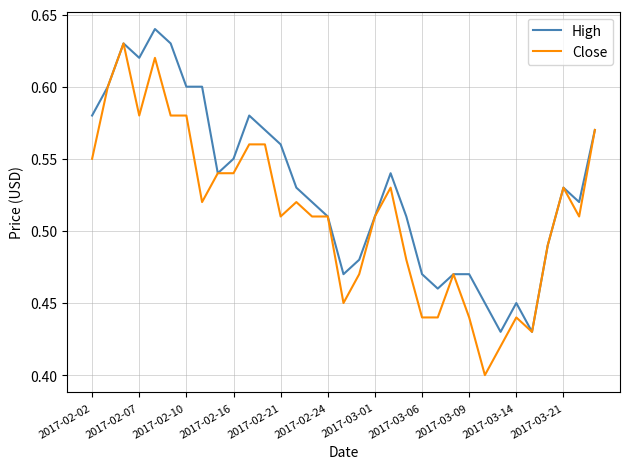

List the series in order of their overall mean, lowest first.

Close, High